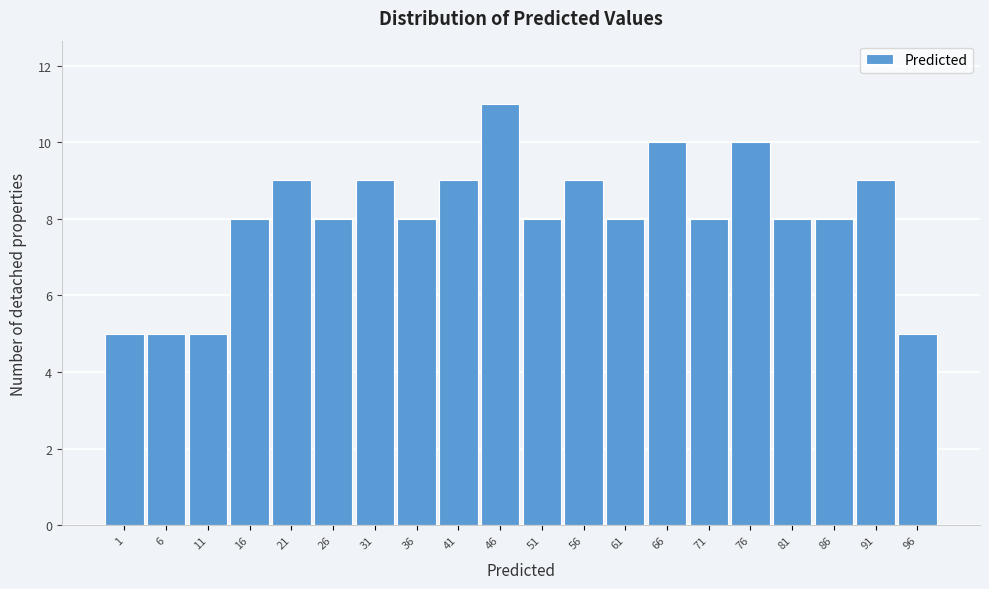

Reading right to left, what are all the values shown in this chart?

5	9	8	8	10	8	10	8	9	8	11	9	8	9	8	9	8	5	5	5